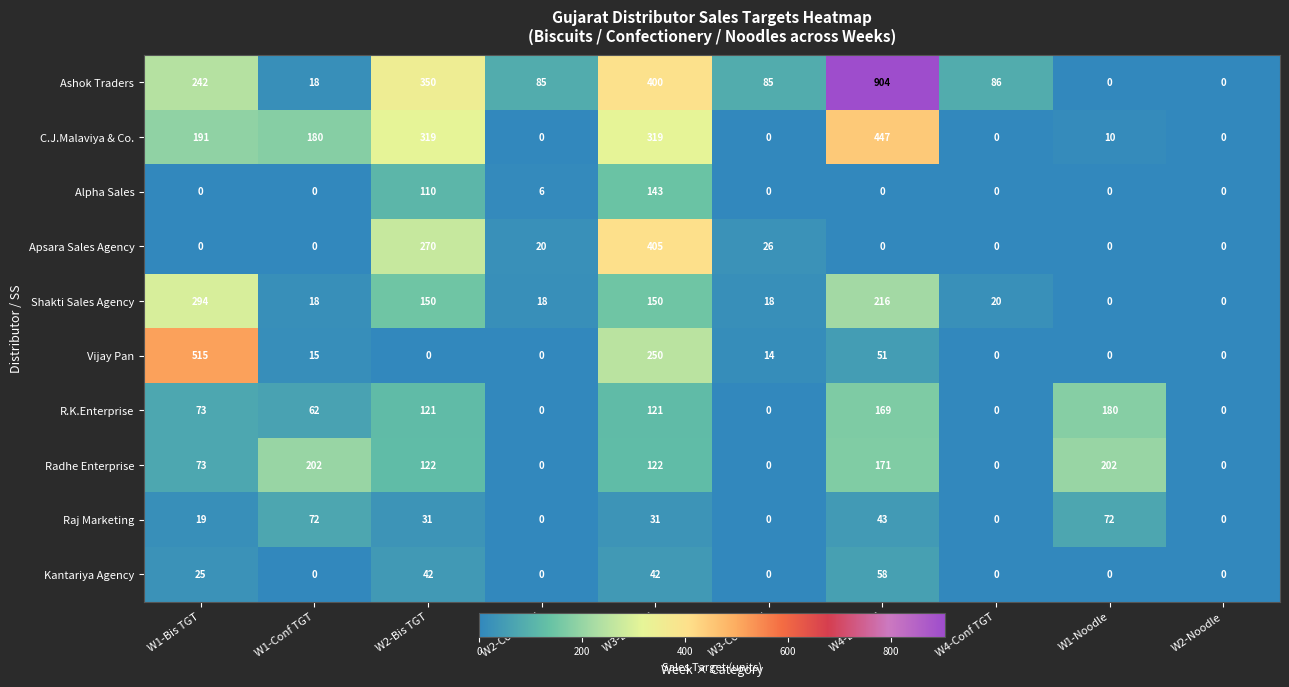

The value of C.J.Malaviya & Co. at W2-Noodle is 0. True or false?

True